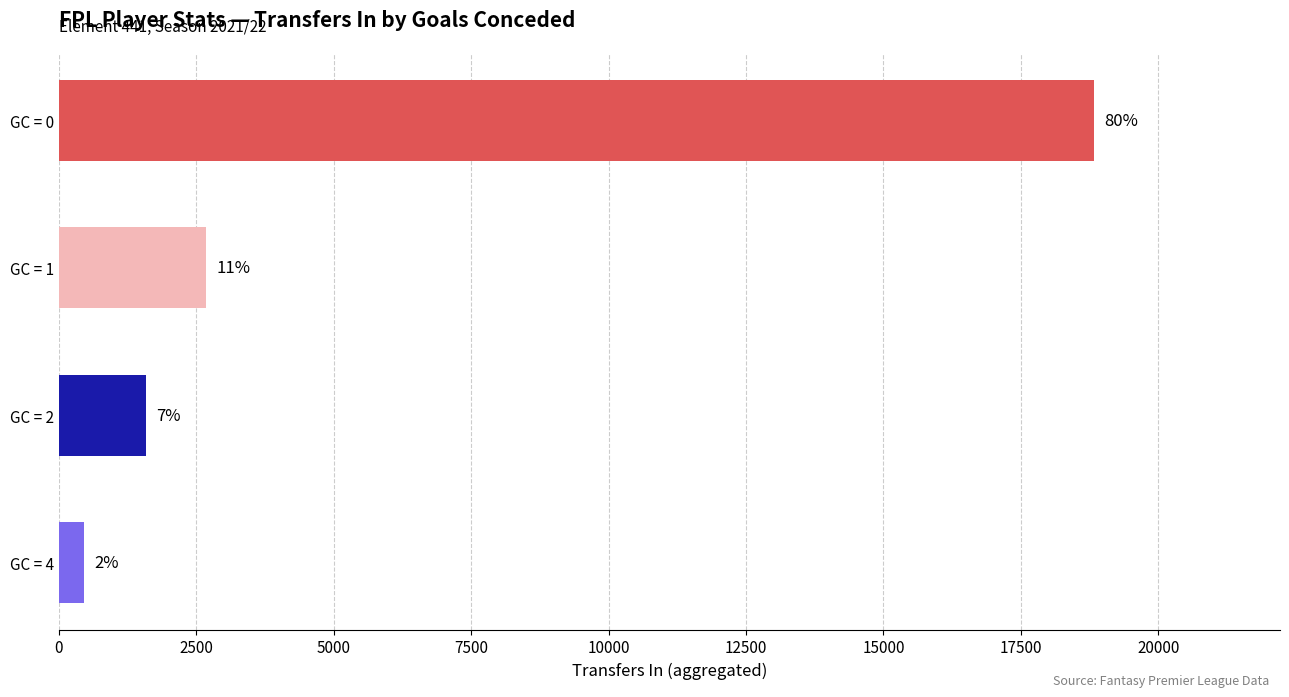

Are the bars grouped side by side (vs. stacked)?

Yes